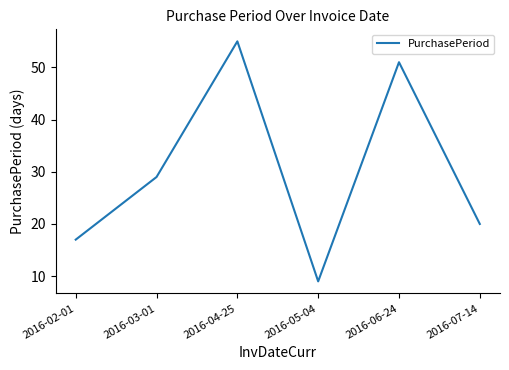

How many interior local peaks (higher than both neighbors) does the data have?

2